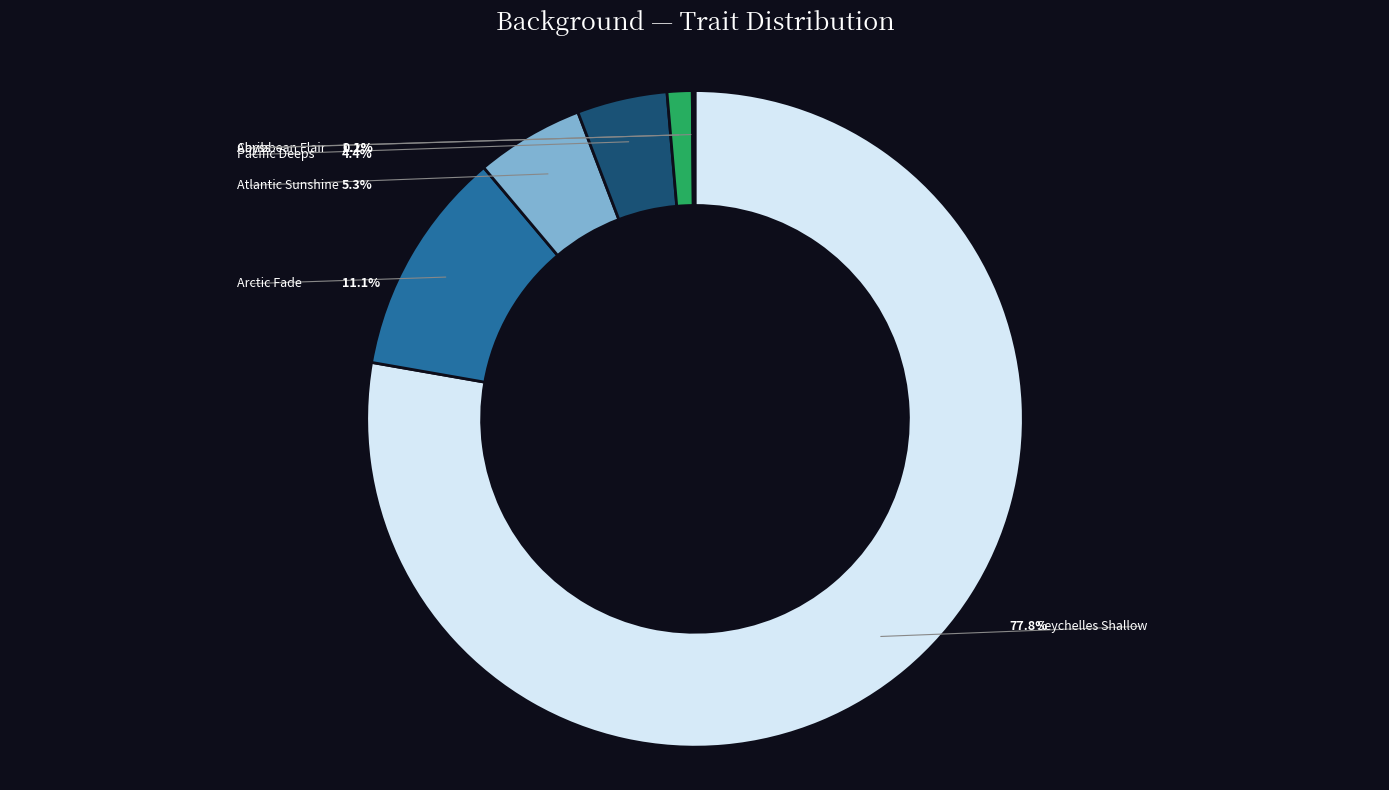

Is there a majority slice in this chart?

Yes